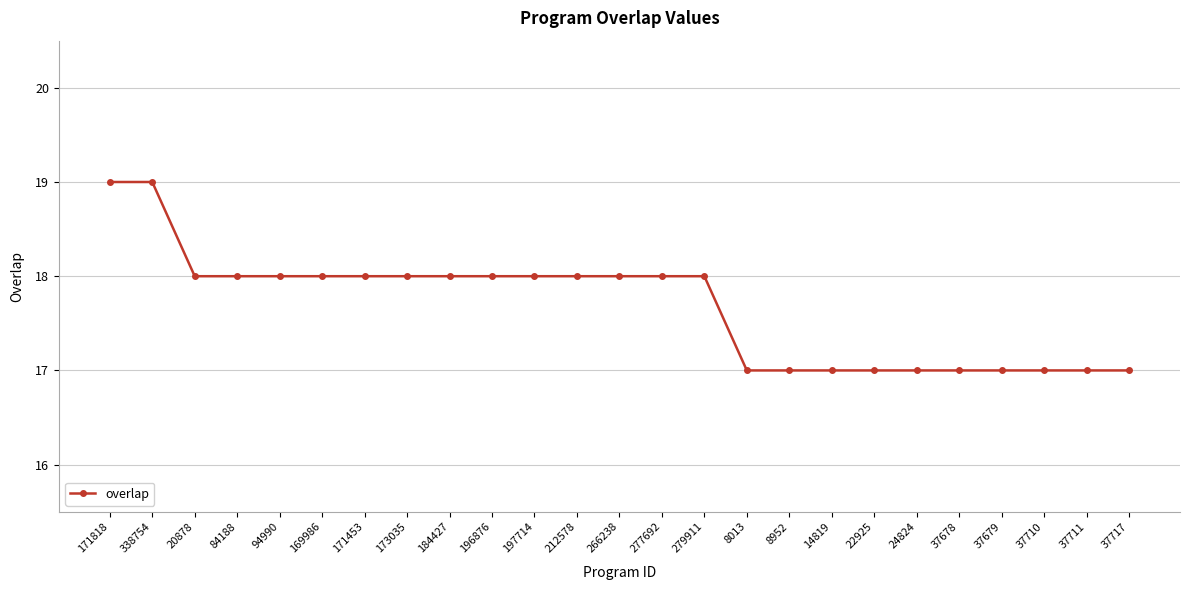

Approximately how many times larger is the value at 8013 compared to 8952?

1.0